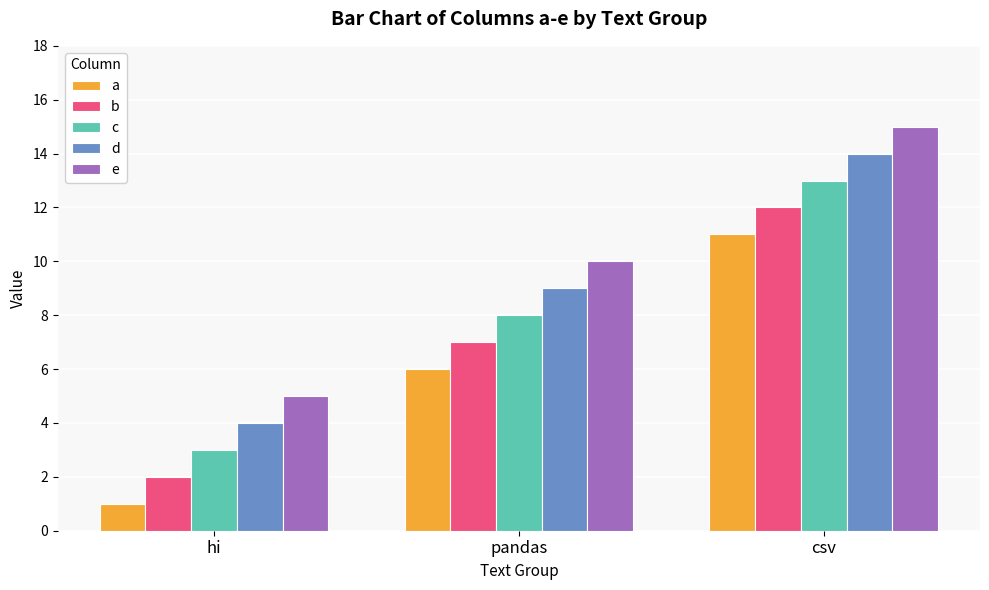

What is the spread (max minus min) of values at pandas?

4